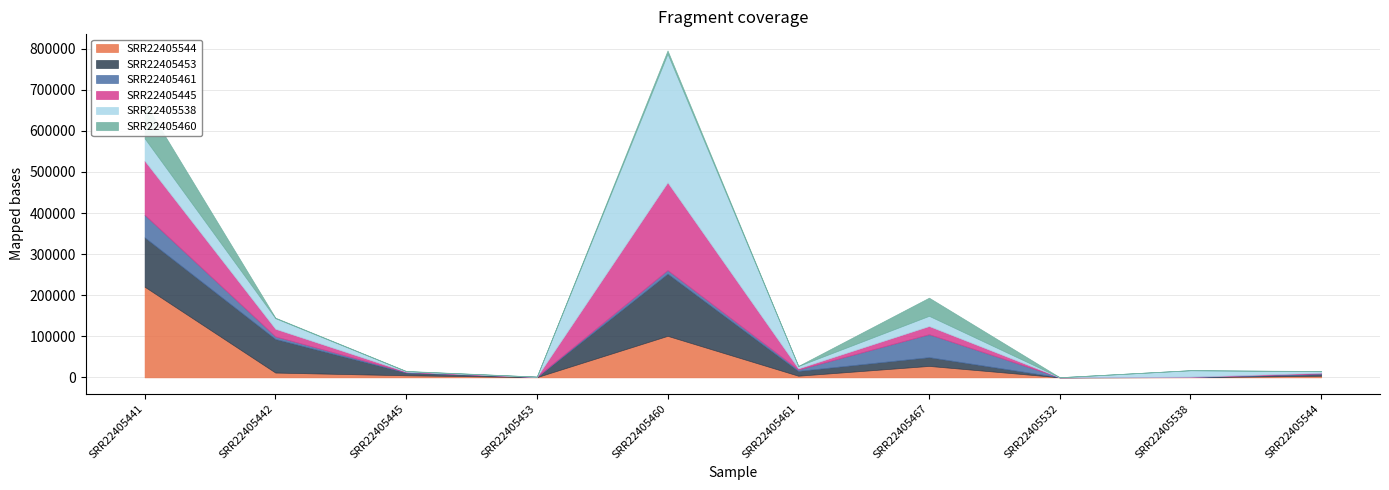

Between SRR22405544 and SRR22405442, which is larger?

SRR22405442